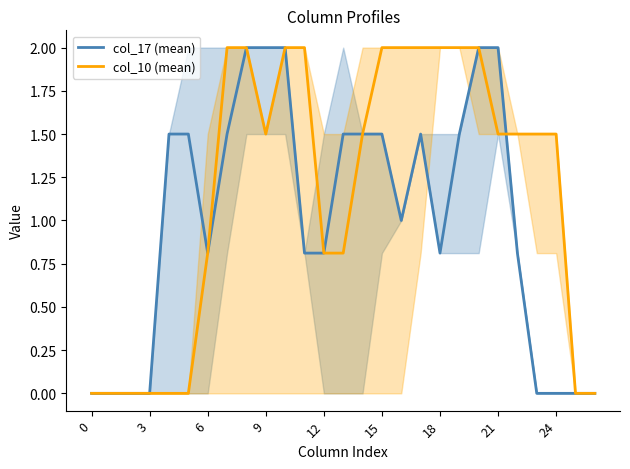

What is the highest value of the col_10 (mean) series?

2.0